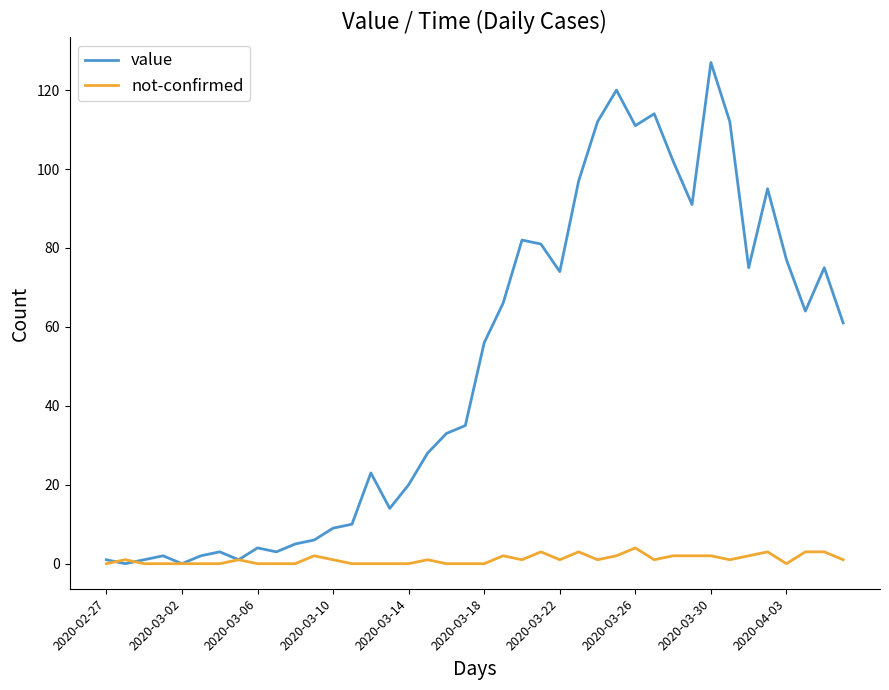

Rank the series by their average value, from lowest to highest.

not-confirmed, value